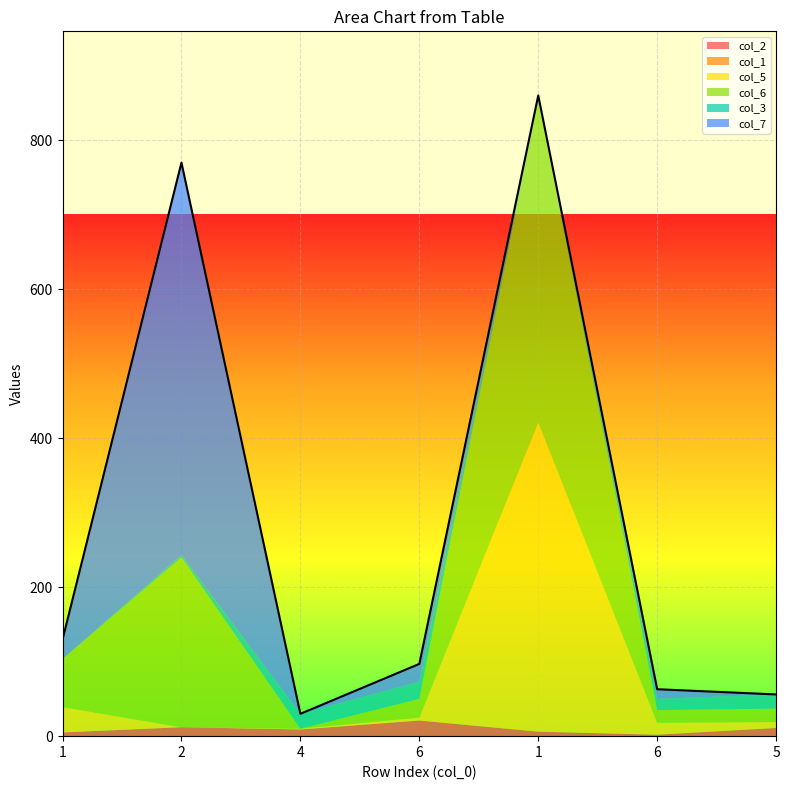

How many intersections are there between col_6 and col_2?

2